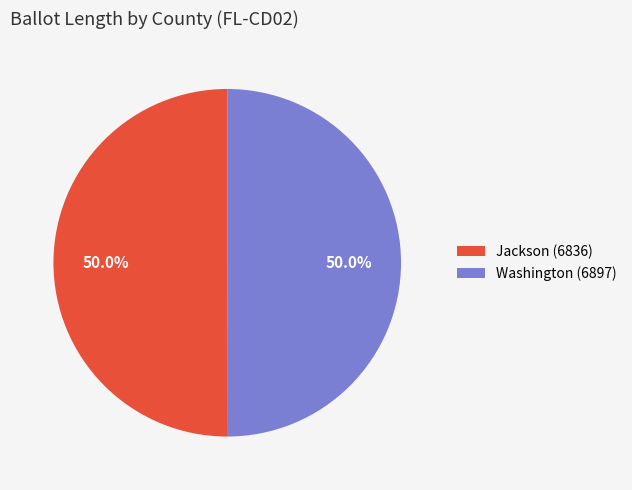

What is the ratio of the value at Jackson (6836) to the value at Washington (6897)?

1.0